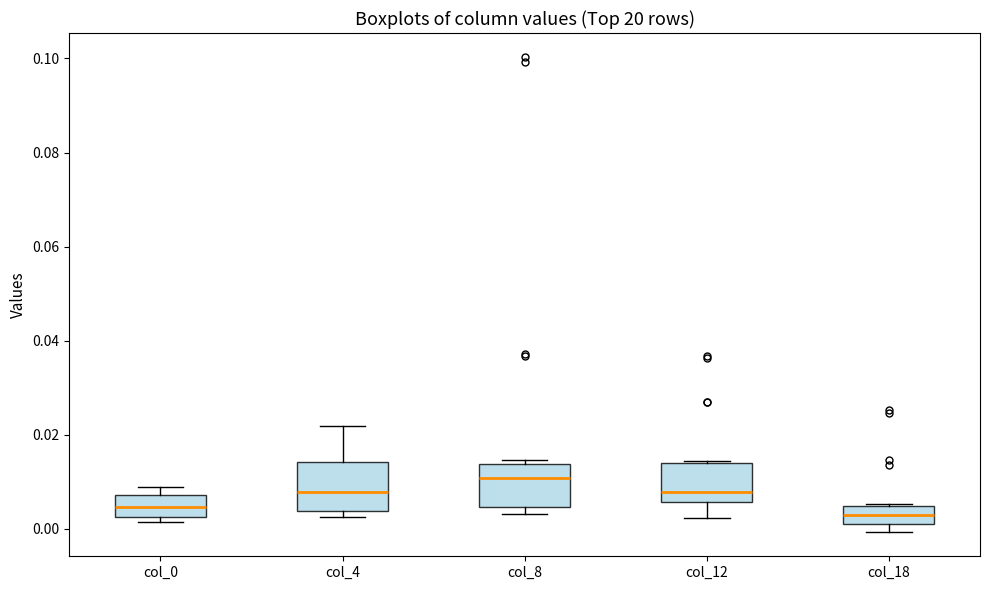

Reading left to right, read every box against the y-axis: the position of its median line, the range the box covers, and the ends of its whiskers. The values are not printed on the chart, so give them approximately, as read against the axis.

col_0: median 0.004, box 0.002 to 0.008, whiskers 0.002 (just below the box's lower edge) to 0.008 (just above the box's upper edge)
col_4: median 0.008, box 0.004 to 0.014, whiskers 0.002 to 0.022
col_8: median 0.010, box 0.004 to 0.014, whiskers 0.004 (just below the box's lower edge) to 0.014 (just above the box's upper edge)
col_12: median 0.008, box 0.006 to 0.014, whiskers 0.002 to 0.014
col_18: median 0.002 (inside the box), box 0.002 to 0.004, whiskers 0.000 to 0.006